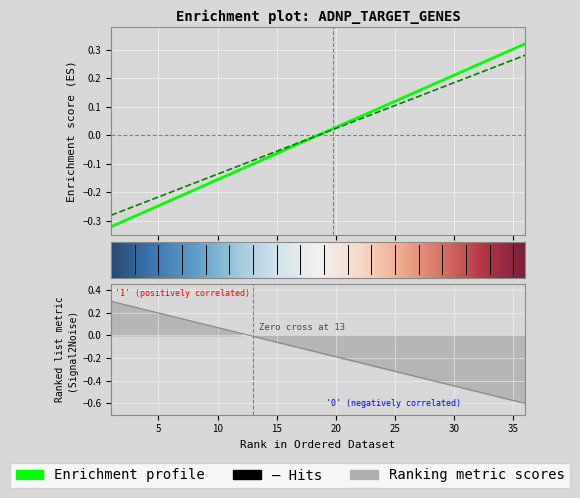

Reading left to right, what are all the values shown in this chart?

DEP: 1=-0.3	2=-0.3	3=-0.3	4=-0.3	5=-0.2	6=-0.2	7=-0.2	8=-0.2	9=-0.2	10=-0.2	11=-0.1	12=-0.1	13=-0.1	14=-0.1	15=-0.1	16=-0.0	17=-0.0	18=-0.0	19=0.0	20=0.0	21=0.0	22=0.1	23=0.1	24=0.1	25=0.1	26=0.1	27=0.2	28=0.2	29=0.2	30=0.2	31=0.2	32=0.2	33=0.3	34=0.3	35=0.3	36=0.3
ARR: 1=-0.3	2=-0.3	3=-0.2	4=-0.2	5=-0.2	6=-0.2	7=-0.2	8=-0.2	9=-0.2	10=-0.1	11=-0.1	12=-0.1	13=-0.1	14=-0.1	15=-0.1	16=-0.0	17=-0.0	18=-0.0	19=0.0	20=0.0	21=0.0	22=0.1	23=0.1	24=0.1	25=0.1	26=0.1	27=0.1	28=0.2	29=0.2	30=0.2	31=0.2	32=0.2	33=0.2	34=0.2	35=0.3	36=0.3